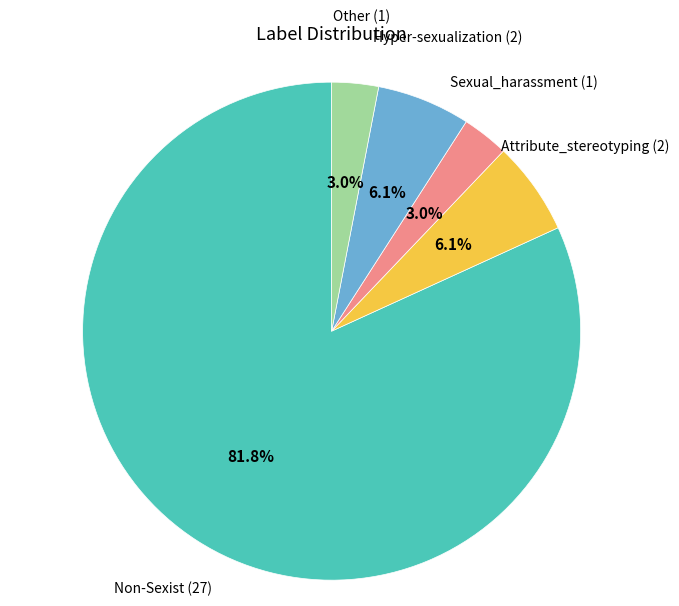

Is there a majority slice in this chart?

Yes